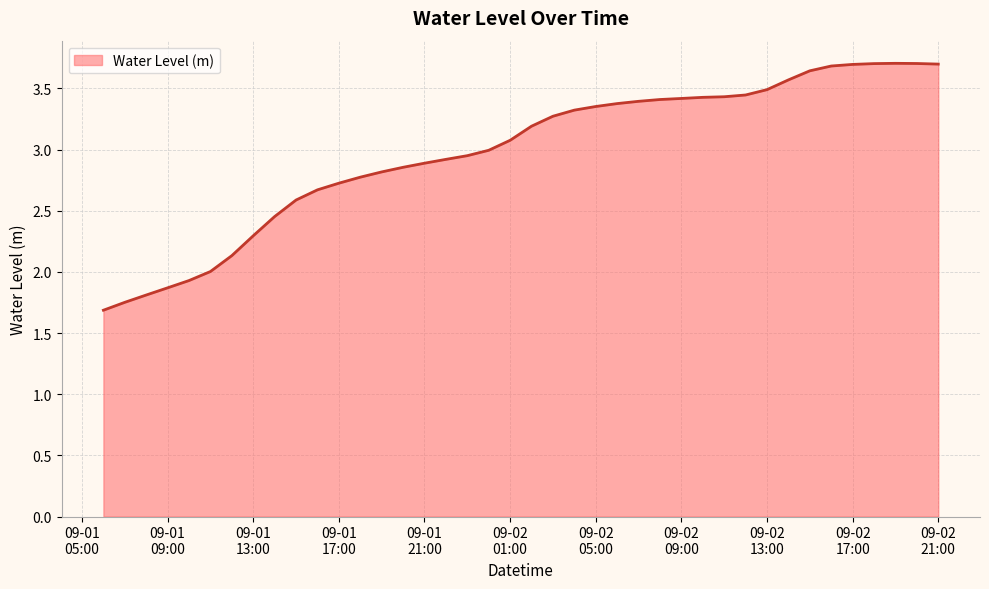

What is the smallest value displayed?

1.7